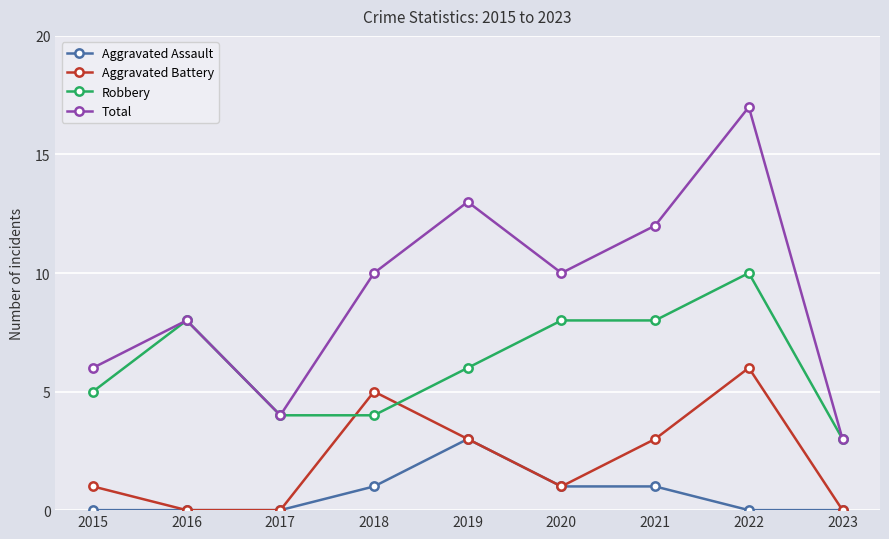

What value does the Aggravated Battery series have at 2021?

3